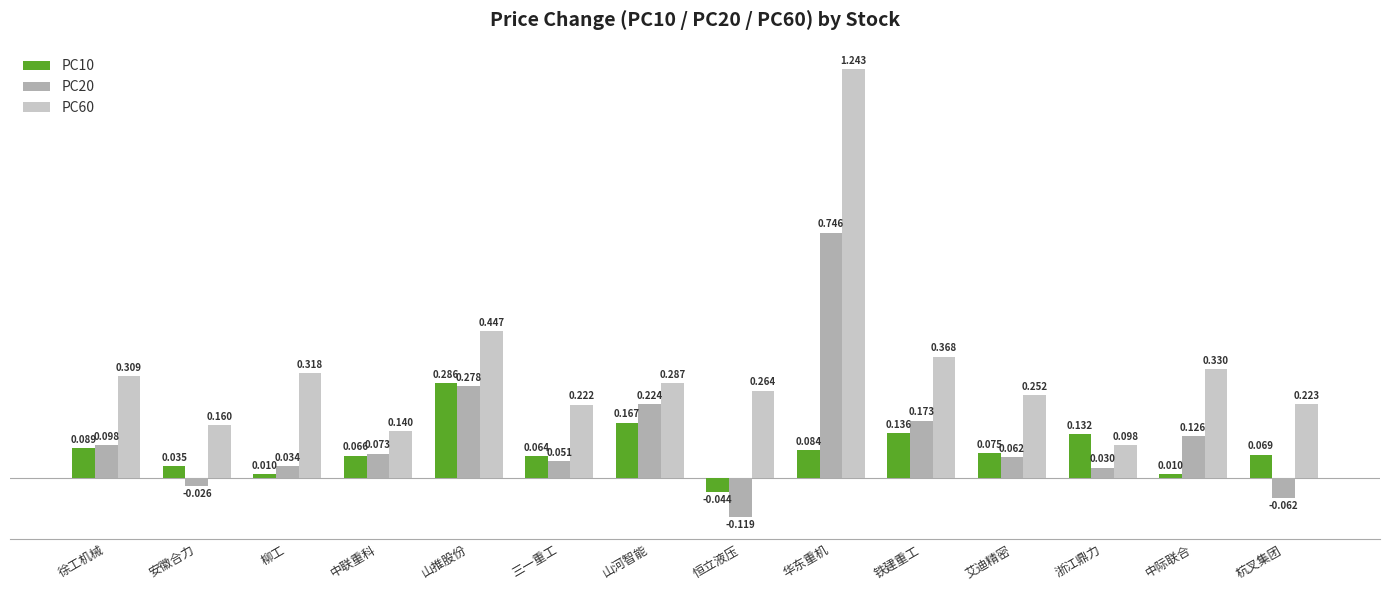

Which label corresponds to the smallest value in the chart?

恒立液压